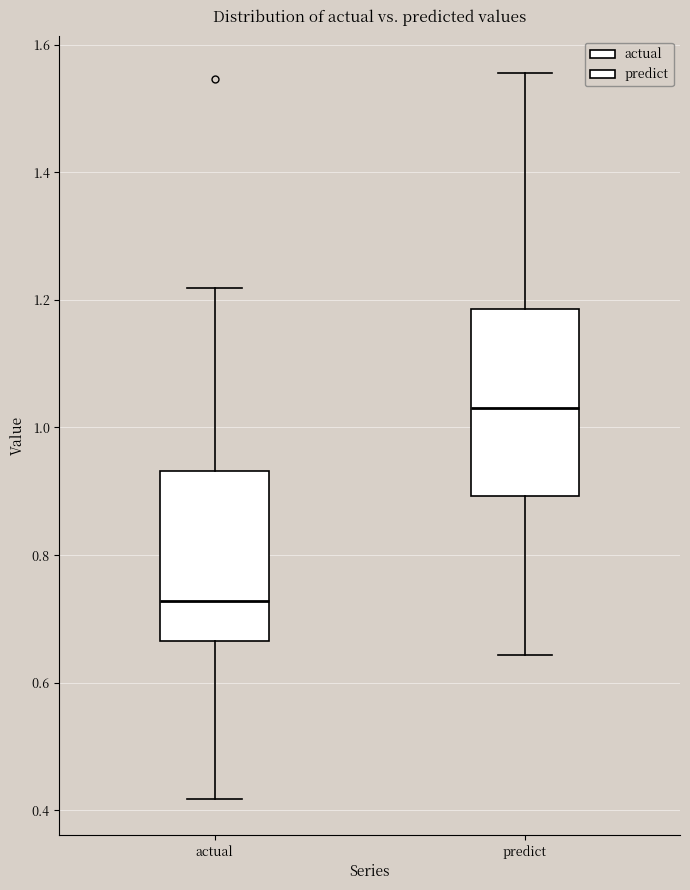

Reading left to right, transcribe this box plot: for each box, give where its median line is, the range the box spans, and where its two whiskers end, as read against the y-axis. The values are not printed on the chart, so give them approximately, as read against the axis.

actual: median 0.72, box 0.66 to 0.94, whiskers 0.42 to 1.22
predict: median 1.04, box 0.90 to 1.18, whiskers 0.64 to 1.56